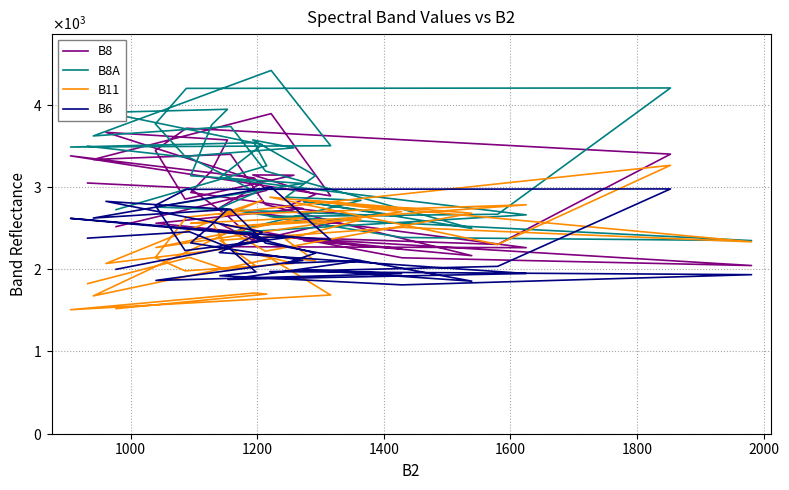

The B11 series shows 4567 at 20. True or false?

False